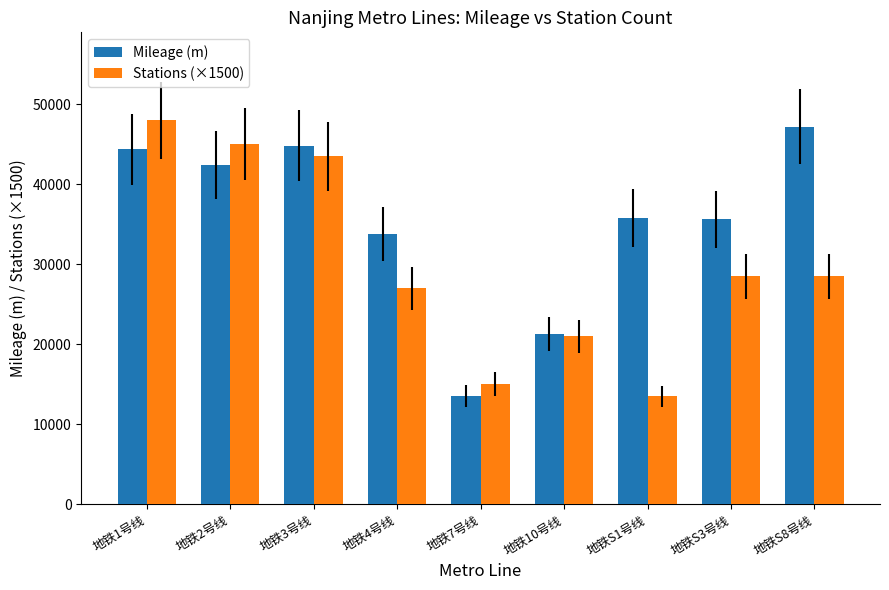

What position from the left is 地铁4号线?

4